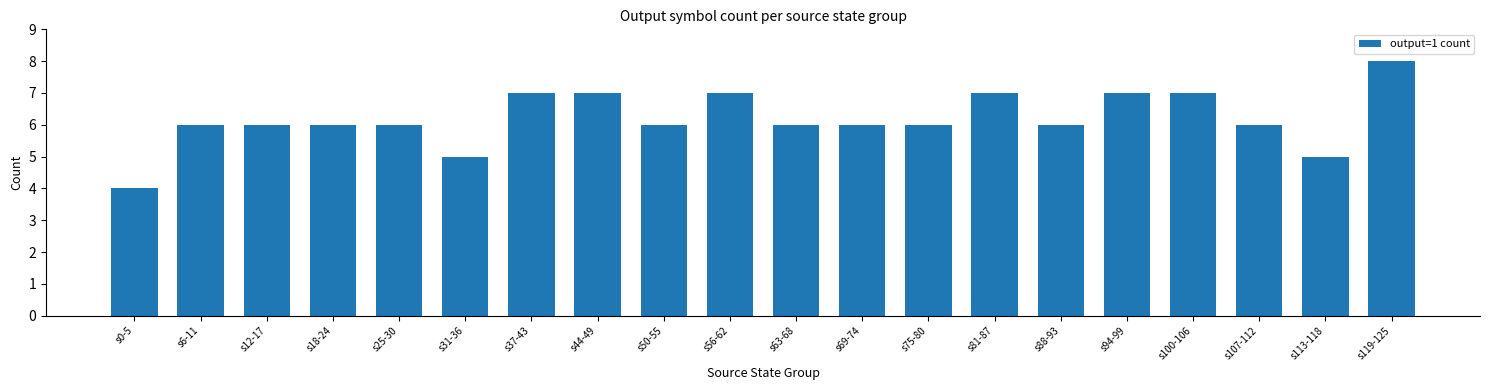

What is the sum of all values?

124